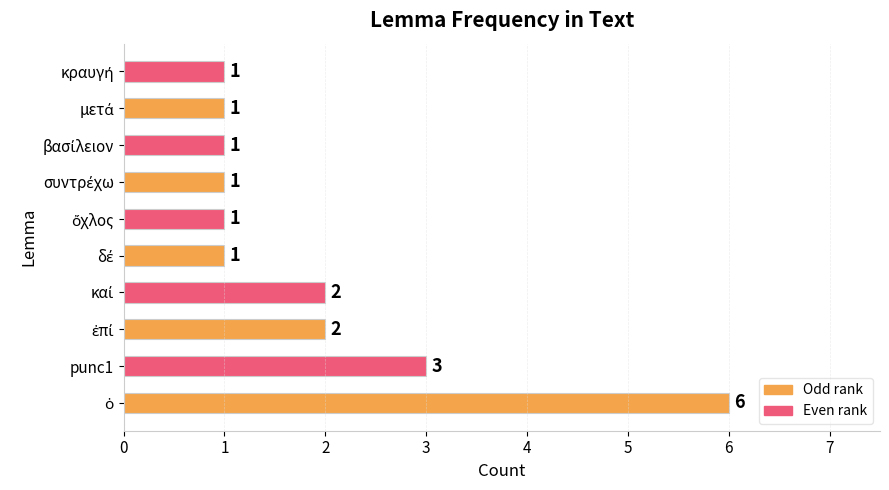

What is the average value?

2